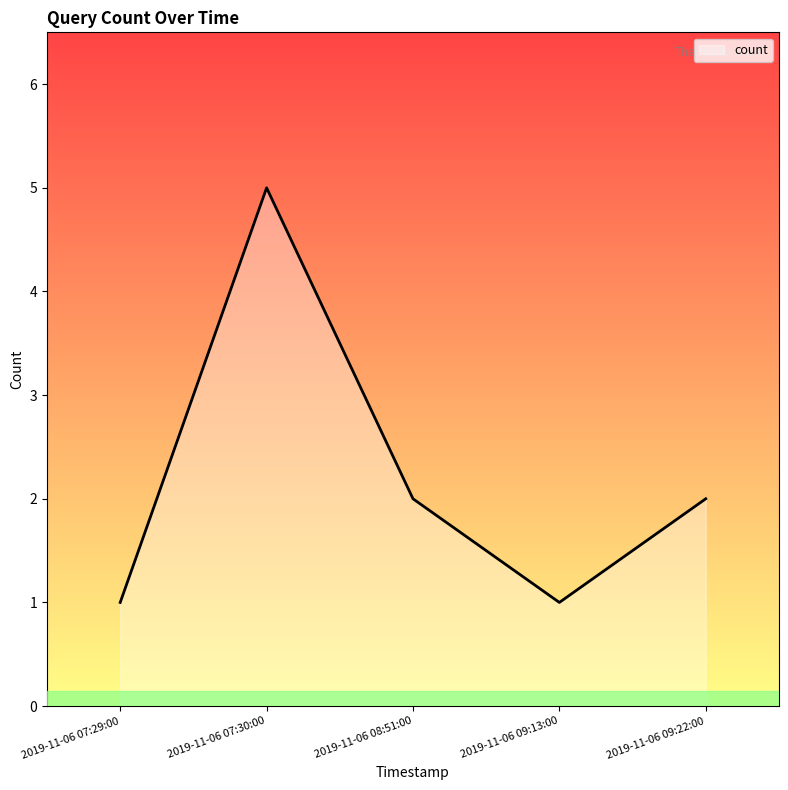

What is the sum of all values?

11